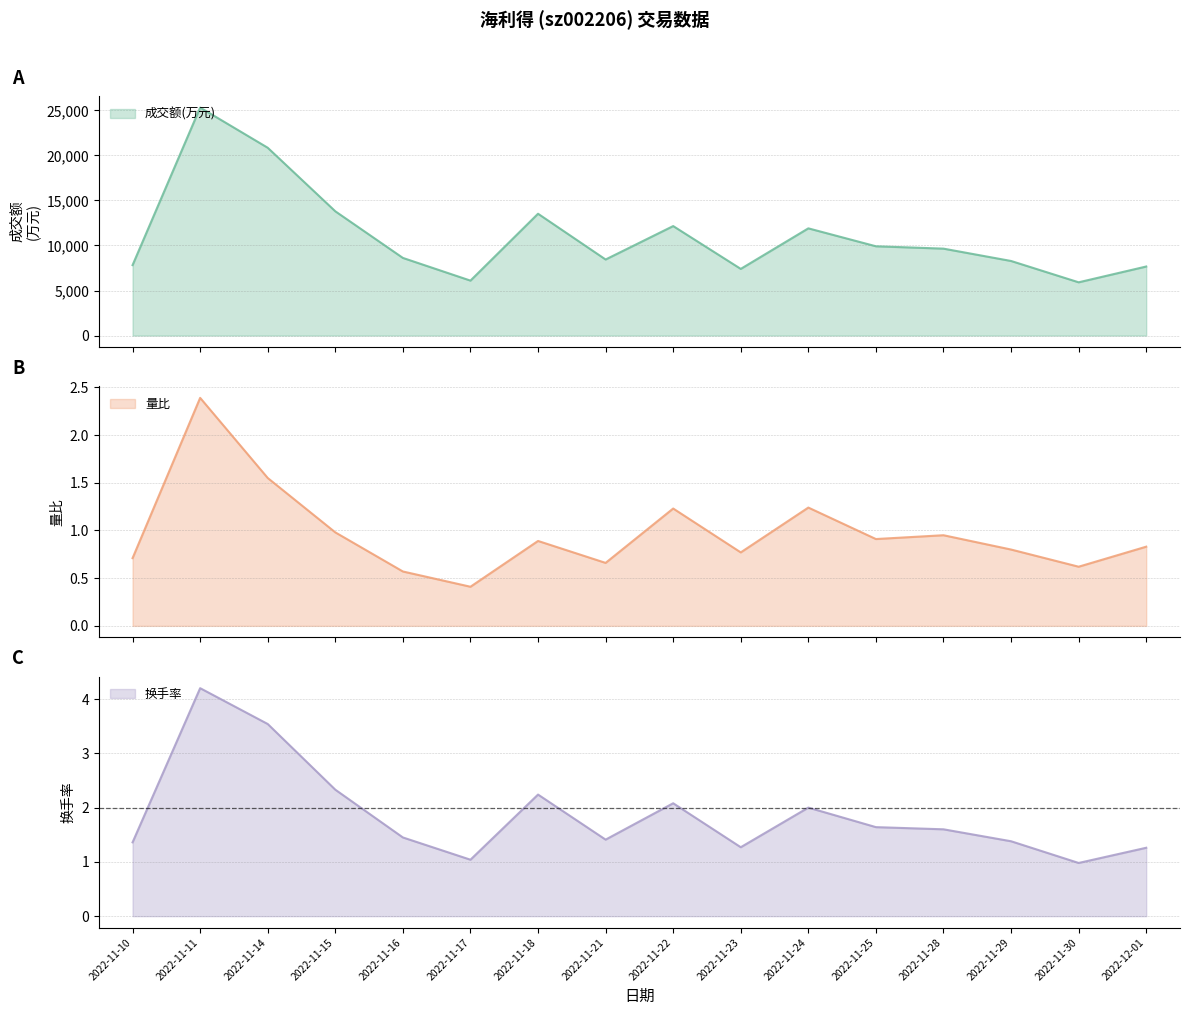

What is the spread (max minus min) of values at 2022-11-21?

8444.3